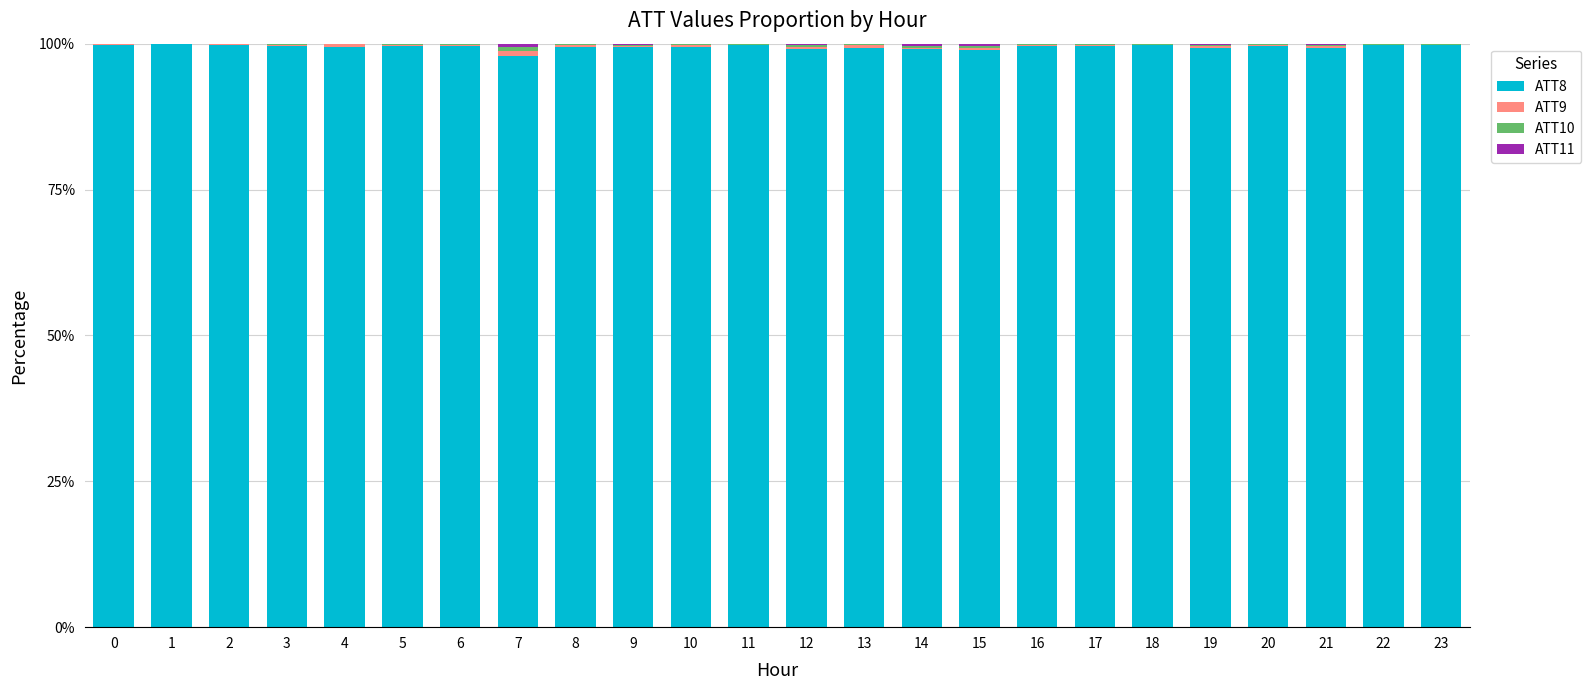

Is it true that ATT8 equals 40.0 at 6?

False